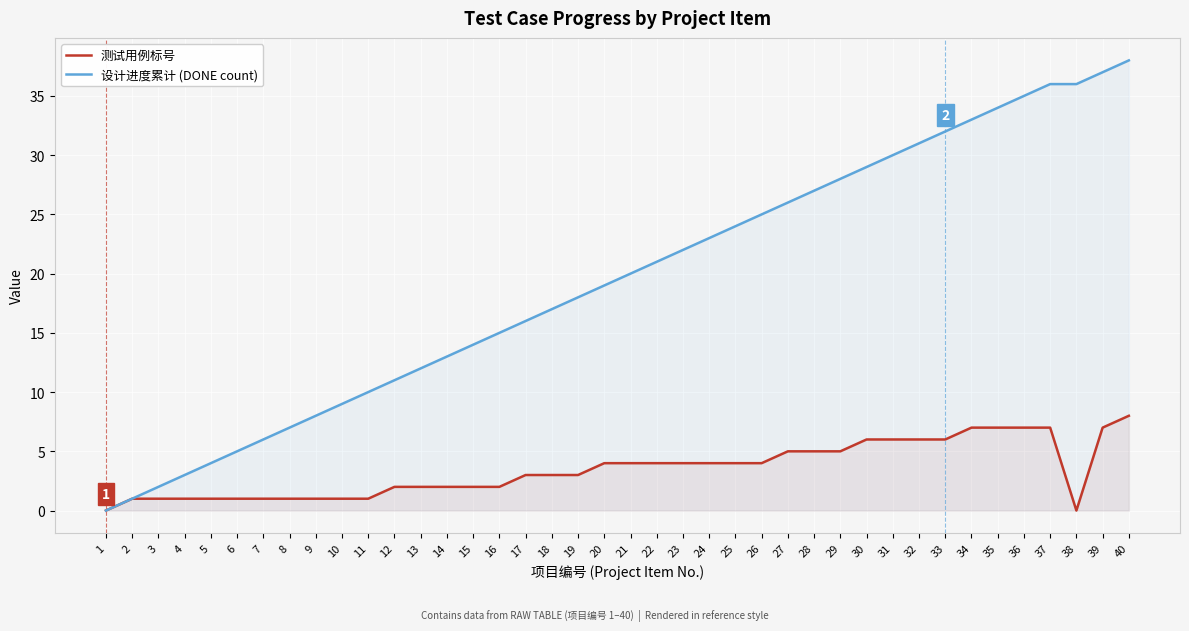

What is the difference between the maximum and second lowest values in the 测试用例标号 series?

8